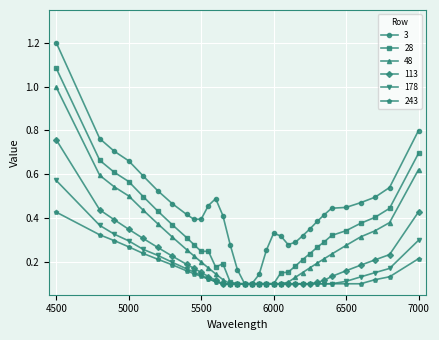

Rank the series by their maximum value, from lowest to highest.

243, 178, 113, 48, 28, 3